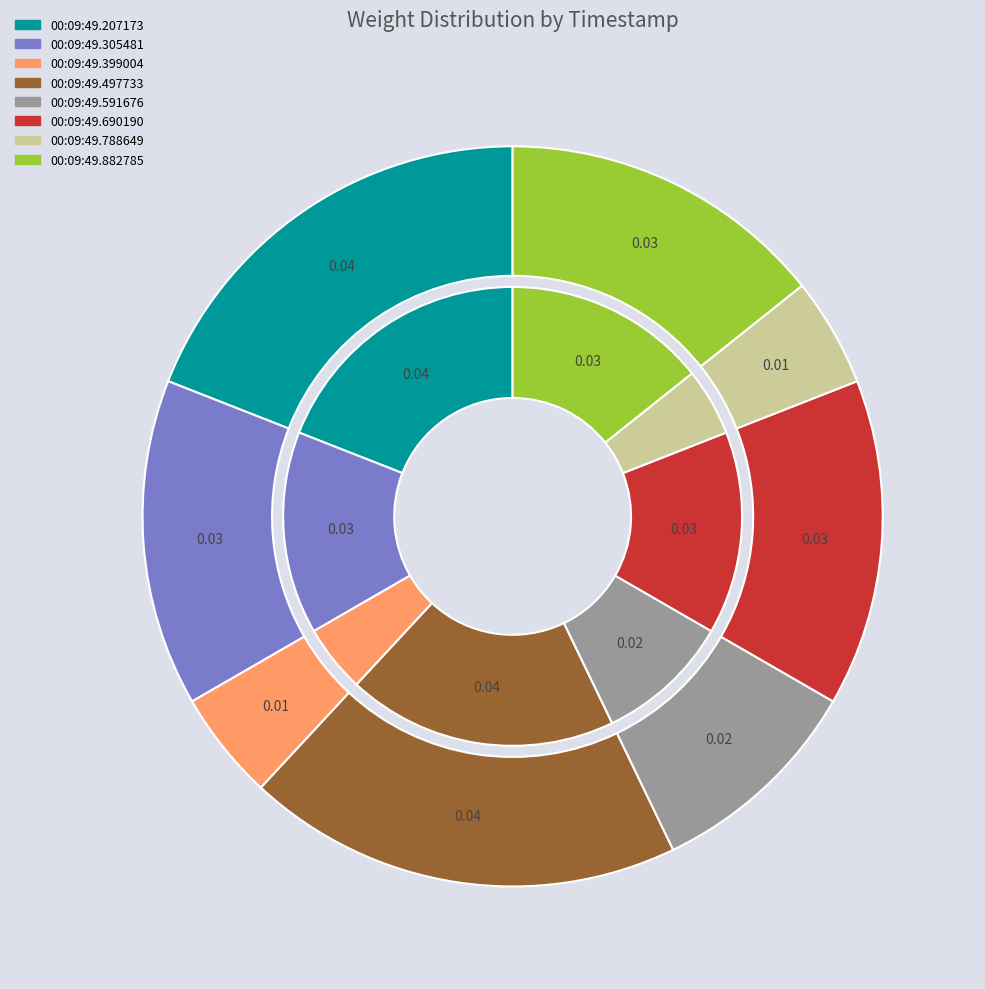

Which slice is the largest?

00:09:49.207173